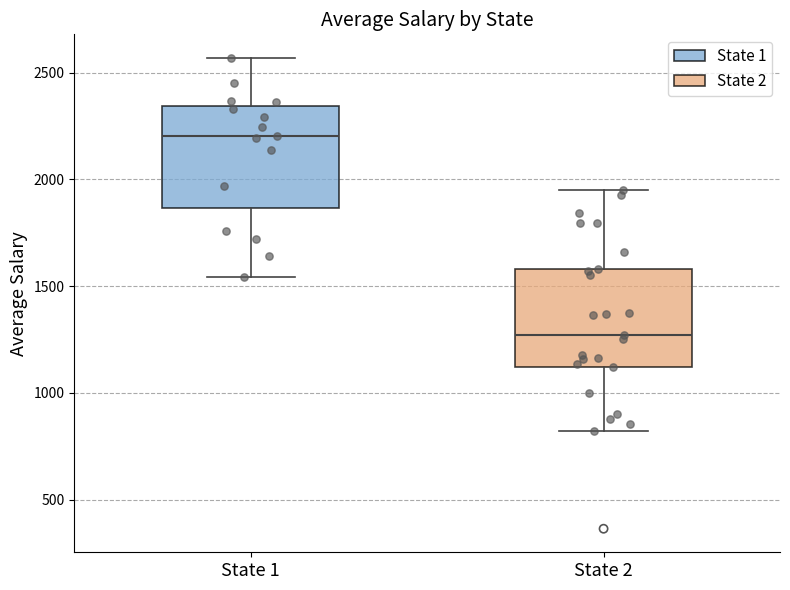

Reading left to right, transcribe this box plot: for each box, give where its median line is, the range the box spans, and where its two whiskers end, as read against the y-axis. The values are not printed on the chart, so give them approximately, as read against the axis.

State 1: median 2200, box 1850 to 2350, whiskers 1550 to 2550
State 2: median 1250, box 1100 to 1600, whiskers 800 to 1950